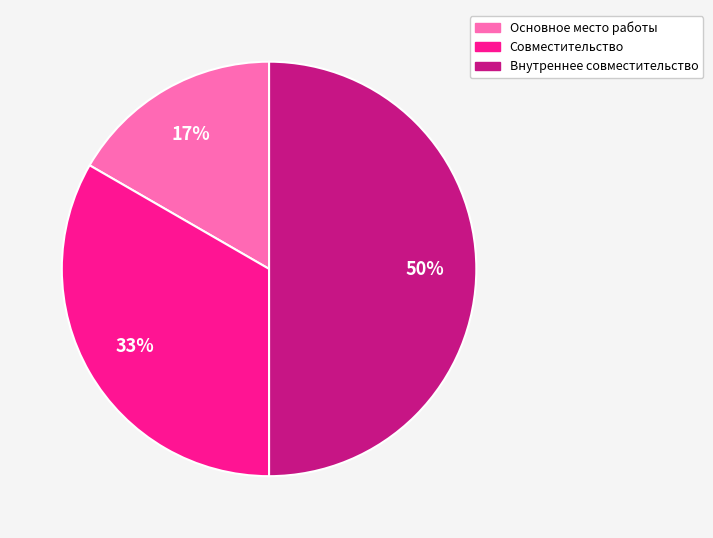

To the nearest percent, what percentage of the pie is Основное место работы?

17%